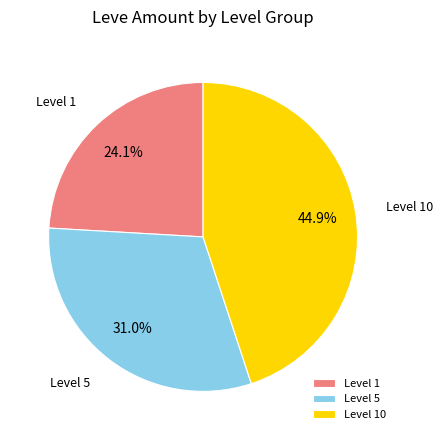

Approximately how many times larger is the value at Level 5 compared to Level 1?

1.3